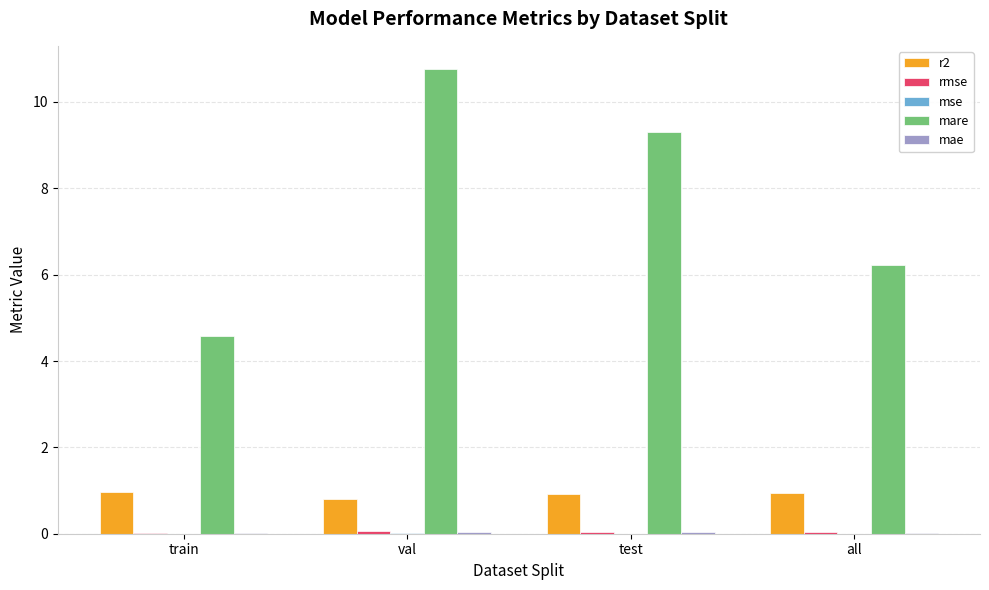

At which category is the sum across all series the highest?

val